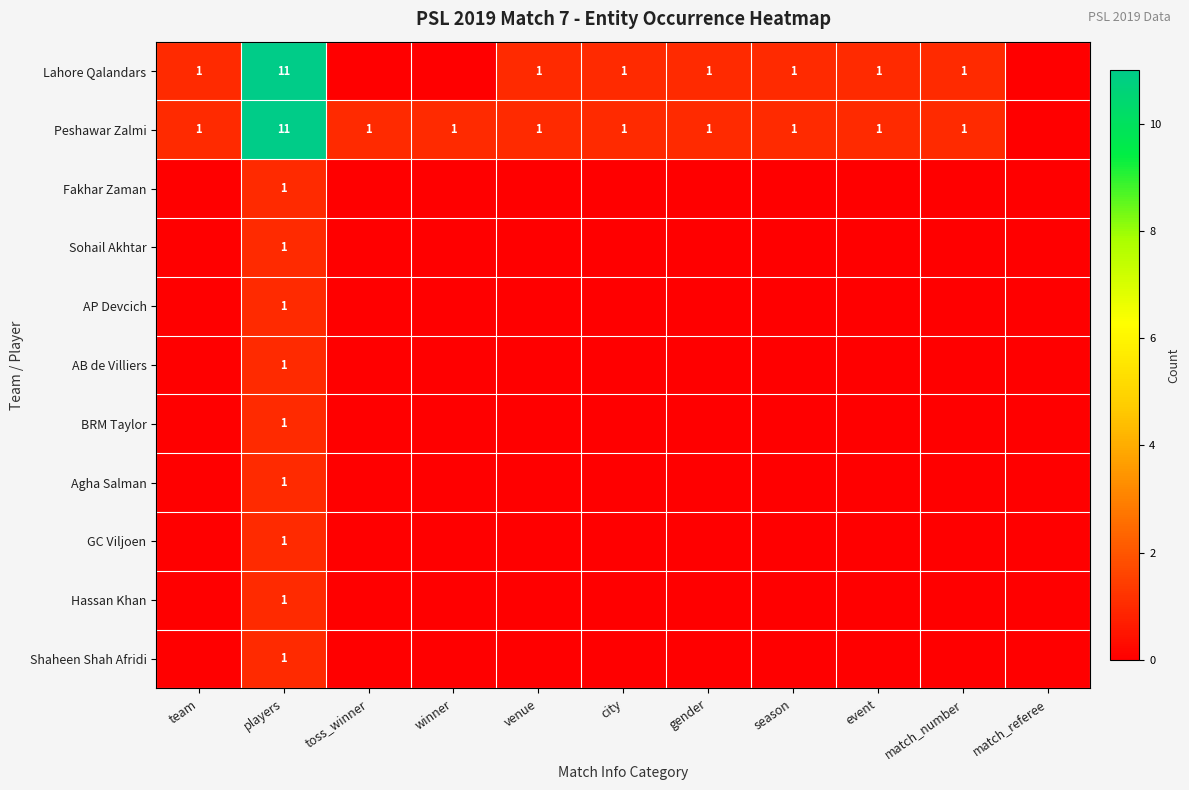

True or false: AB de Villiers has a value of 1 at players.

True